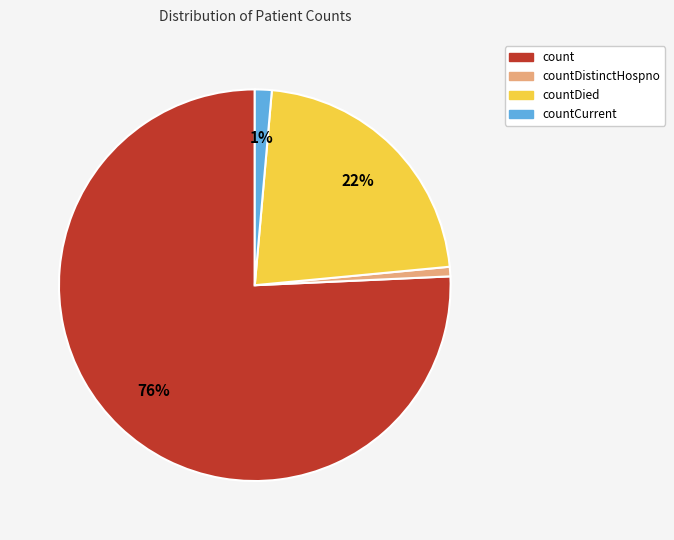

Is there any slice that represents more than half of the pie?

Yes